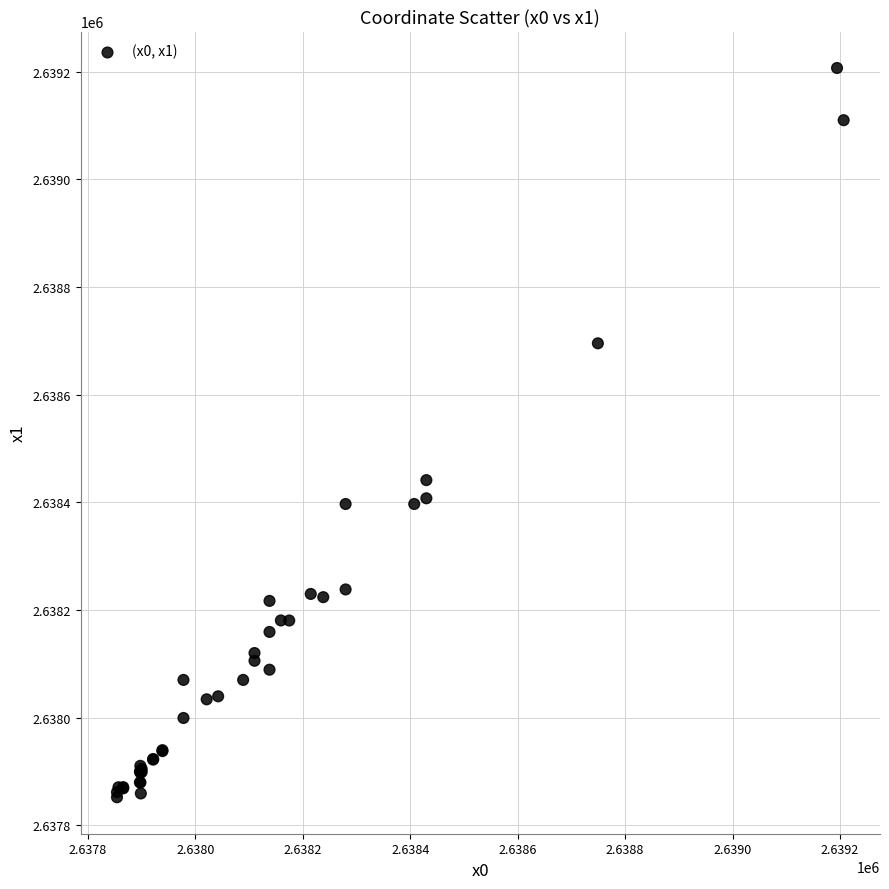

What Y value in the scatter plot is closest to 2638529?

2638441.2